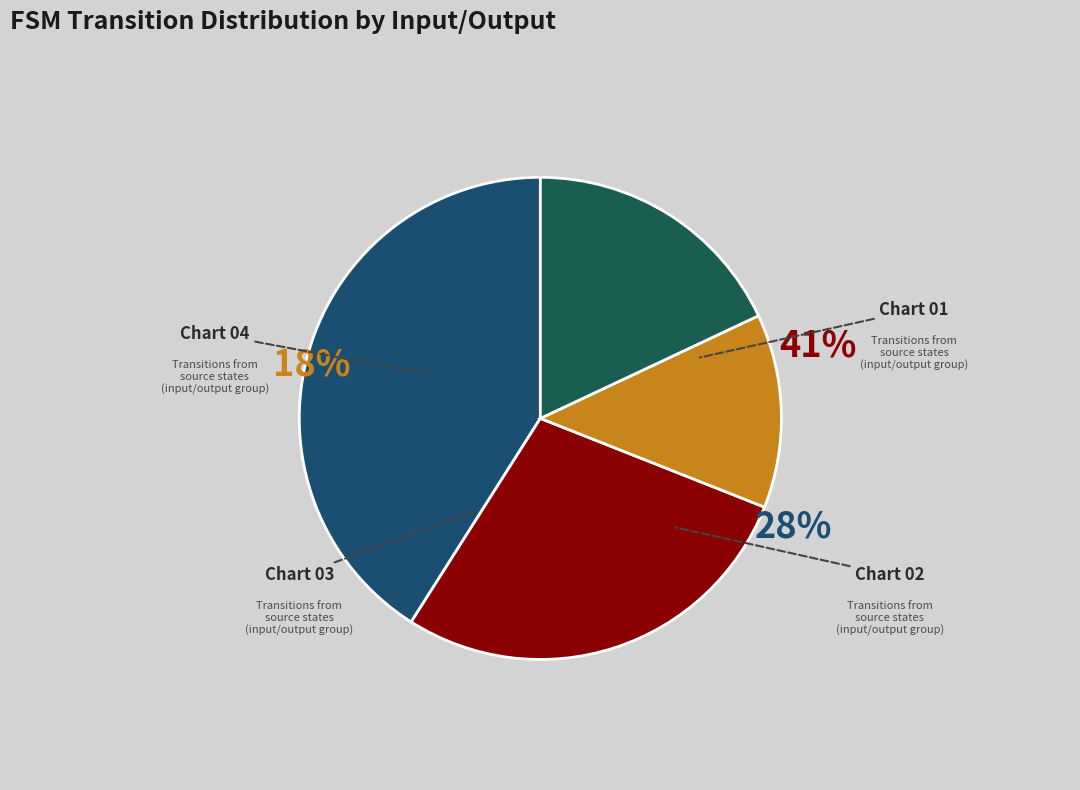

How many slices are in this pie chart?

4